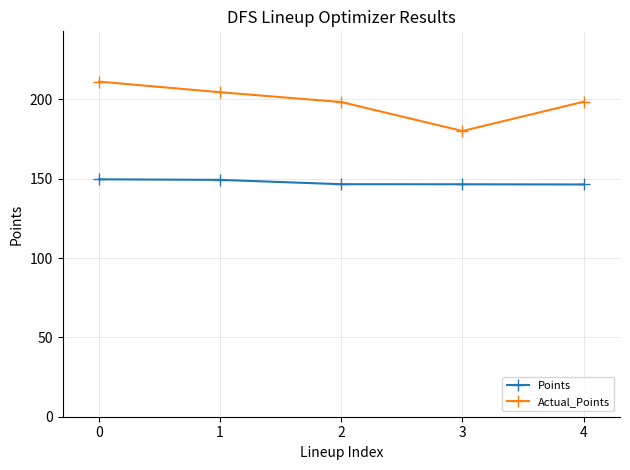

Which series has the largest total across all categories?

Actual_Points